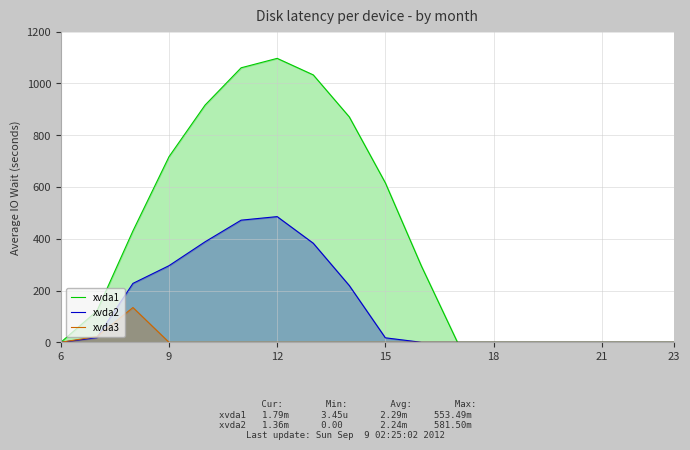

The value of xvda3 at 23 is 88.4. True or false?

False